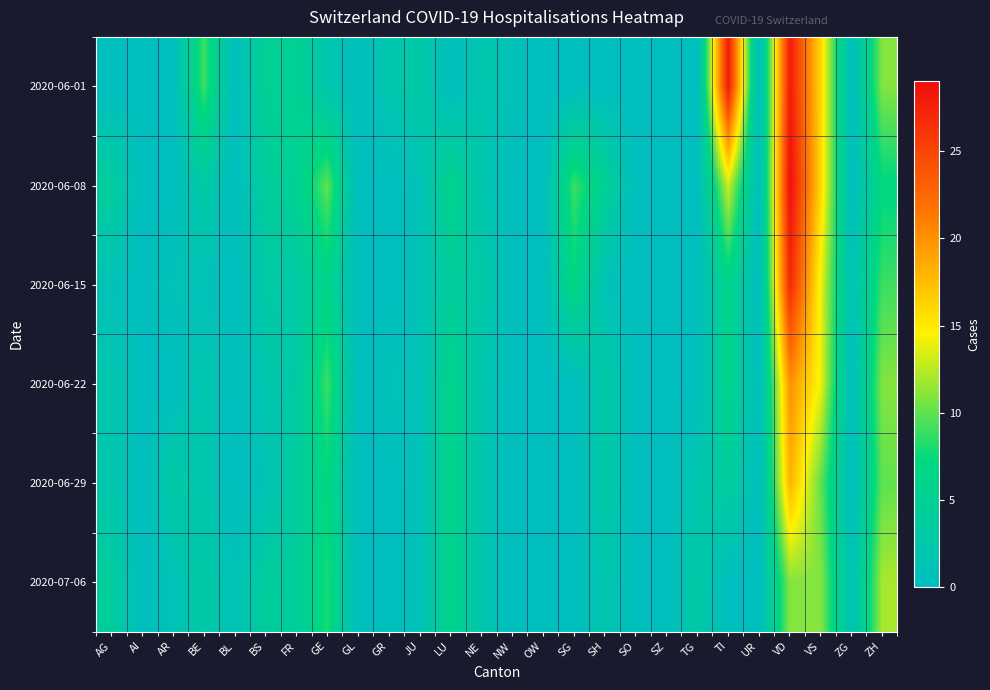

Reading left to right, list all the values displayed in this chart.

2020-06-01: AG=0	AI=0	AR=0	BE=9	BL=0	BS=5	FR=5	GE=2	GL=0	GR=2	JU=3	LU=0	NE=2	NW=1	OW=0	SG=0	SH=0	SO=0	SZ=0	TG=0	TI=28	UR=0	VD=28	VS=16	ZG=0	ZH=11
2020-06-08: AG=4	AI=0	AR=0	BE=3	BL=0	BS=4	FR=5	GE=10	GL=0	GR=0	JU=1	LU=6	NE=2	NW=0	OW=0	SG=9	SH=5	SO=0	SZ=0	TG=0	TI=13	UR=0	VD=29	VS=16	ZG=0	ZH=7
2020-06-15: AG=1	AI=0	AR=1	BE=1	BL=0	BS=3	FR=3	GE=6	GL=0	GR=0	JU=1	LU=4	NE=3	NW=0	OW=0	SG=7	SH=1	SO=0	SZ=0	TG=0	TI=6	UR=0	VD=27	VS=14	ZG=1	ZH=9
2020-06-22: AG=2	AI=0	AR=0	BE=2	BL=0	BS=2	FR=3	GE=9	GL=0	GR=1	JU=1	LU=6	NE=2	NW=0	OW=0	SG=0	SH=3	SO=0	SZ=0	TG=0	TI=6	UR=0	VD=20	VS=14	ZG=0	ZH=11
2020-06-29: AG=2	AI=0	AR=3	BE=2	BL=0	BS=1	FR=4	GE=7	GL=0	GR=0	JU=1	LU=6	NE=2	NW=0	OW=0	SG=0	SH=3	SO=0	SZ=0	TG=2	TI=4	UR=0	VD=18	VS=10	ZG=0	ZH=10
2020-07-06: AG=4	AI=0	AR=1	BE=3	BL=1	BS=4	FR=4	GE=8	GL=0	GR=0	JU=1	LU=6	NE=2	NW=0	OW=0	SG=0	SH=2	SO=0	SZ=0	TG=3	TI=0	UR=0	VD=11	VS=11	ZG=1	ZH=12